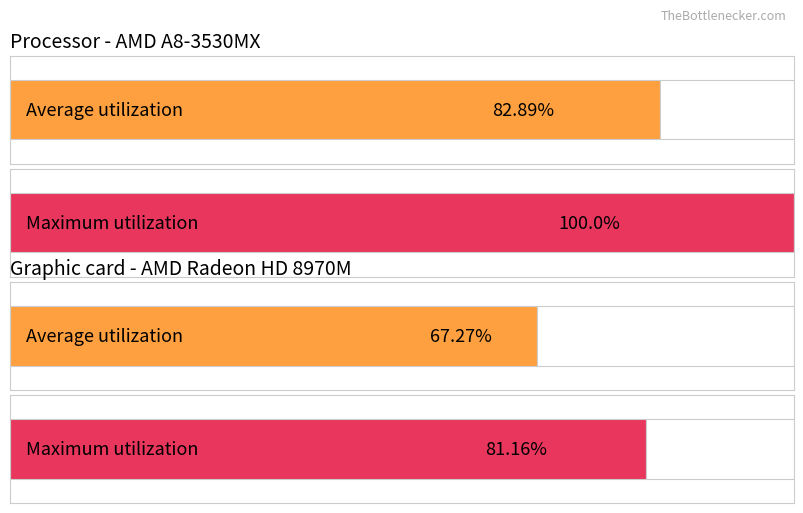

Which series has the largest range (max minus min)?

Maximum utilization